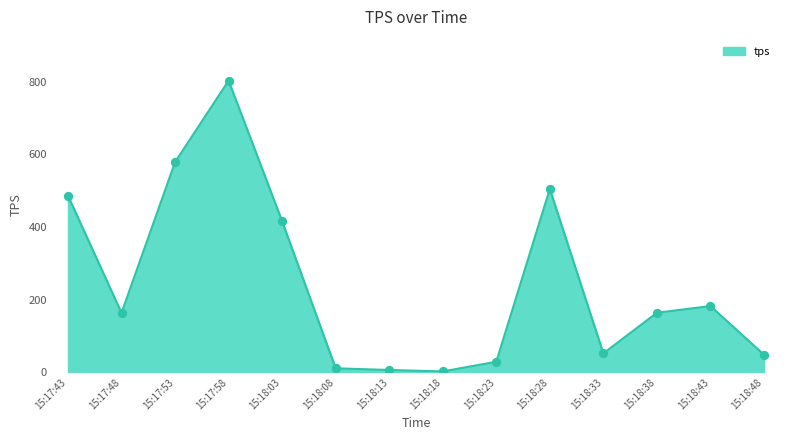

Between 15:18:48 and 15:17:58, which is larger?

15:17:58